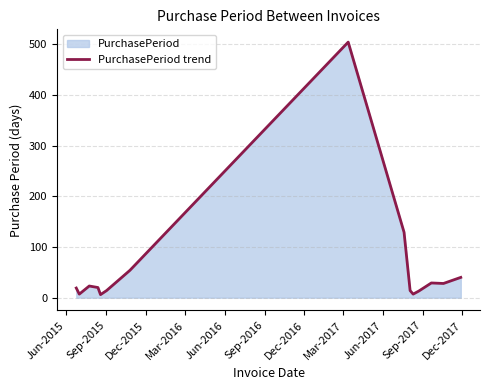

What is the maximum value shown in the chart?

504